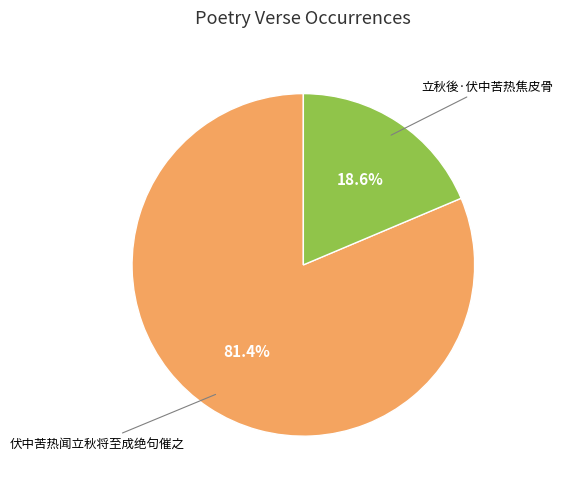

Is there a majority slice in this chart?

Yes